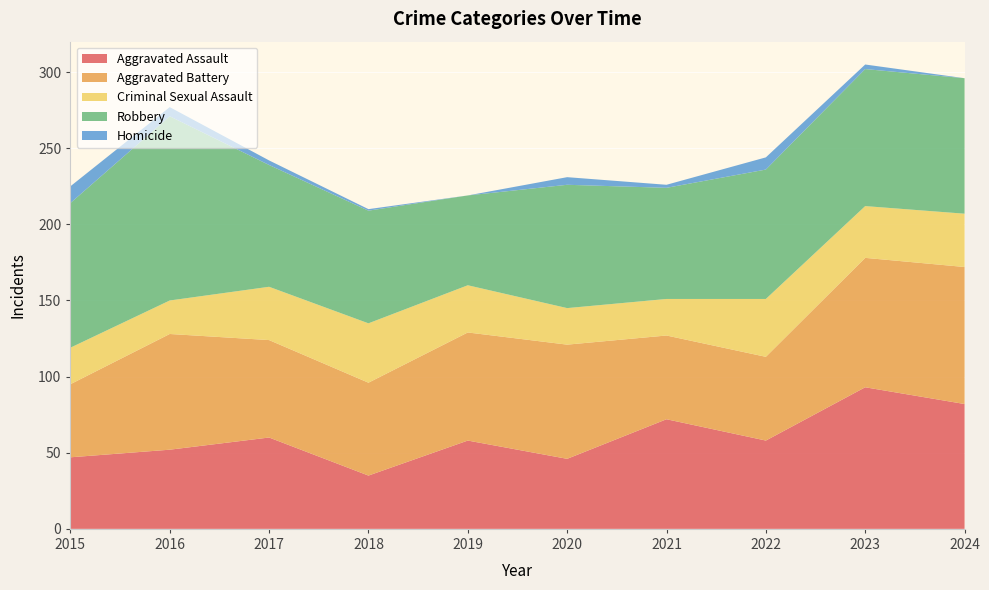

Reading left to right, what are all the values shown in this chart?

Aggravated Assault: 47	52	60	35	58	46	72	58	93	82
Aggravated Battery: 48	76	64	61	71	75	55	55	85	90
Criminal Sexual Assault: 24	22	35	39	31	24	24	38	34	35
Robbery: 95	121	80	74	59	81	73	85	90	89
Homicide: 11	6	3	1	0	5	2	8	3	0